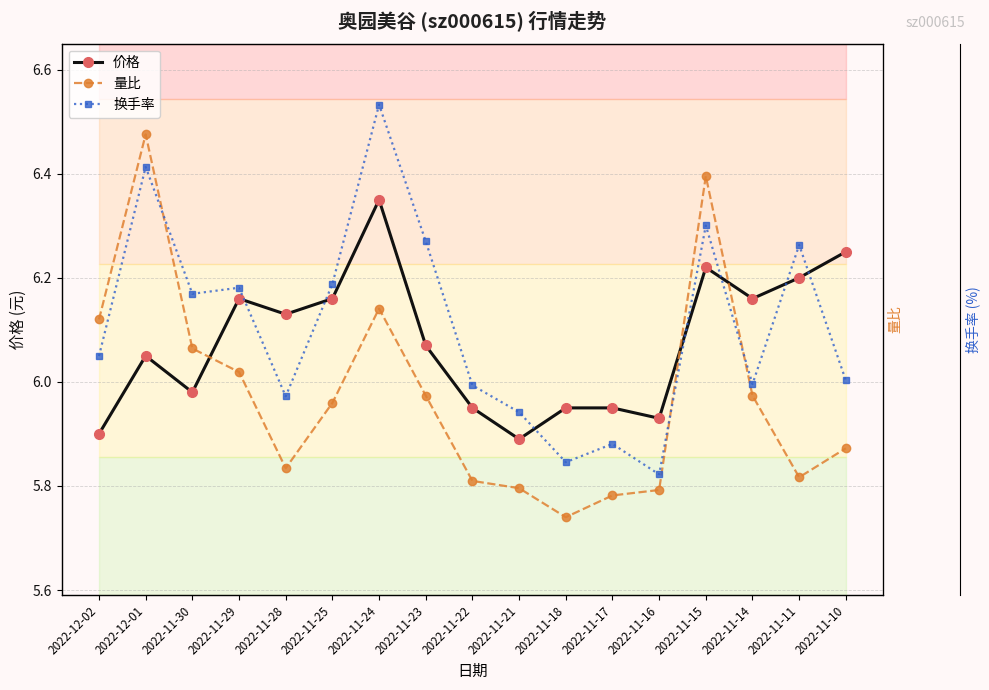

What is the minimum value for 量比?

0.4